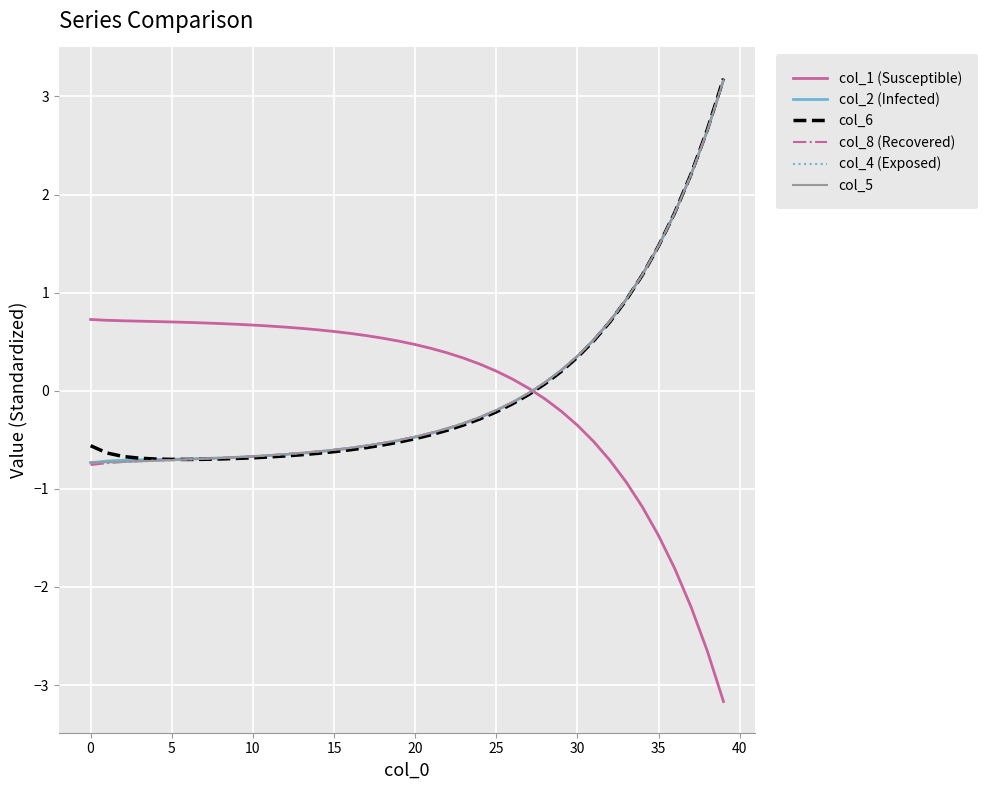

What is the minimum value for col_6?

-0.7